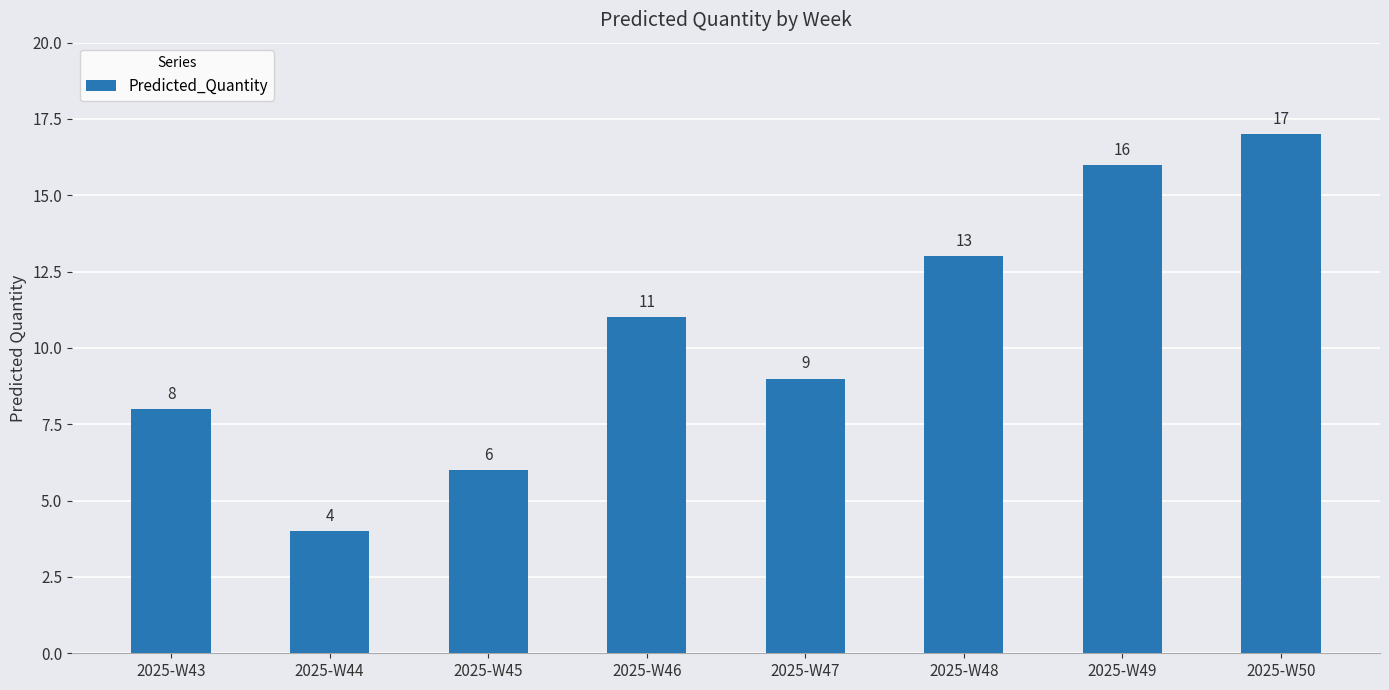

How many values are below 11?

4